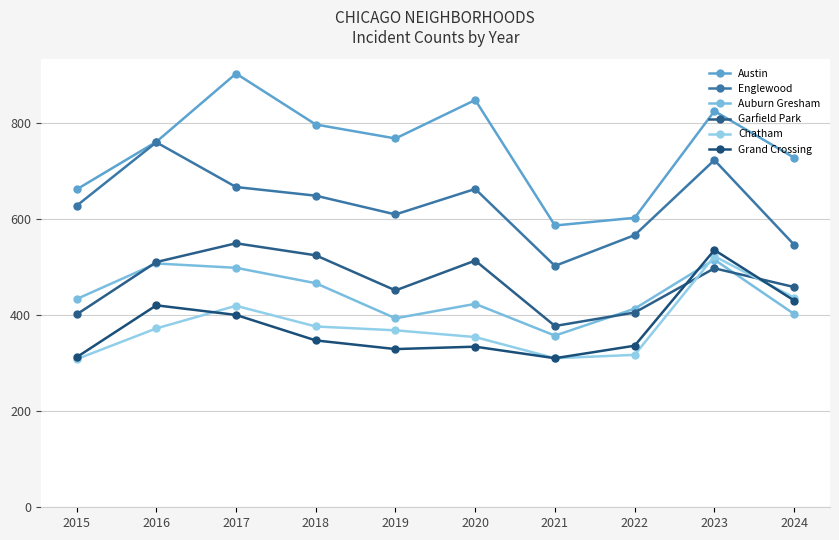

What is the spread (max minus min) of values at 2018?

449